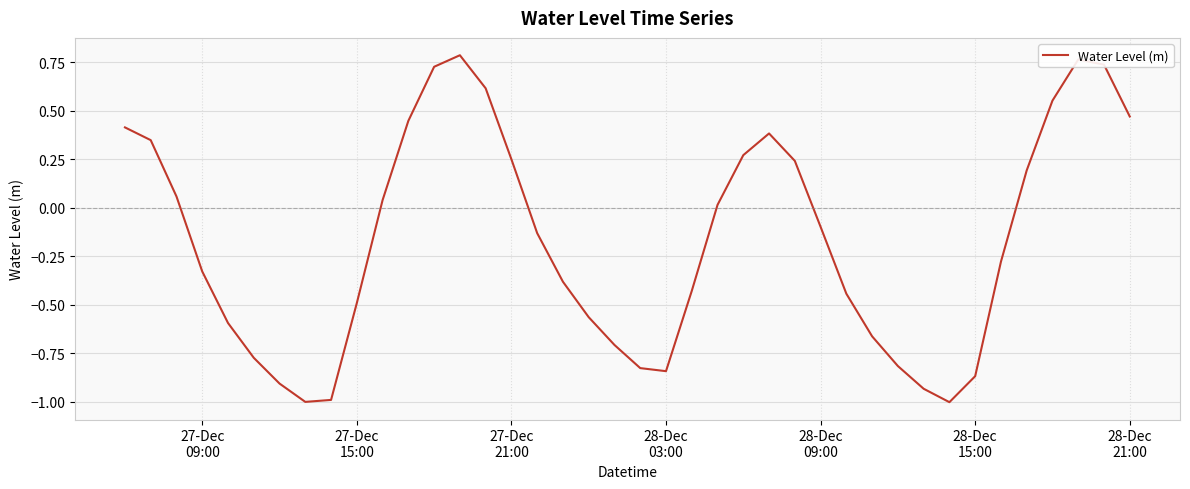

What is the smallest value displayed?

-1.0